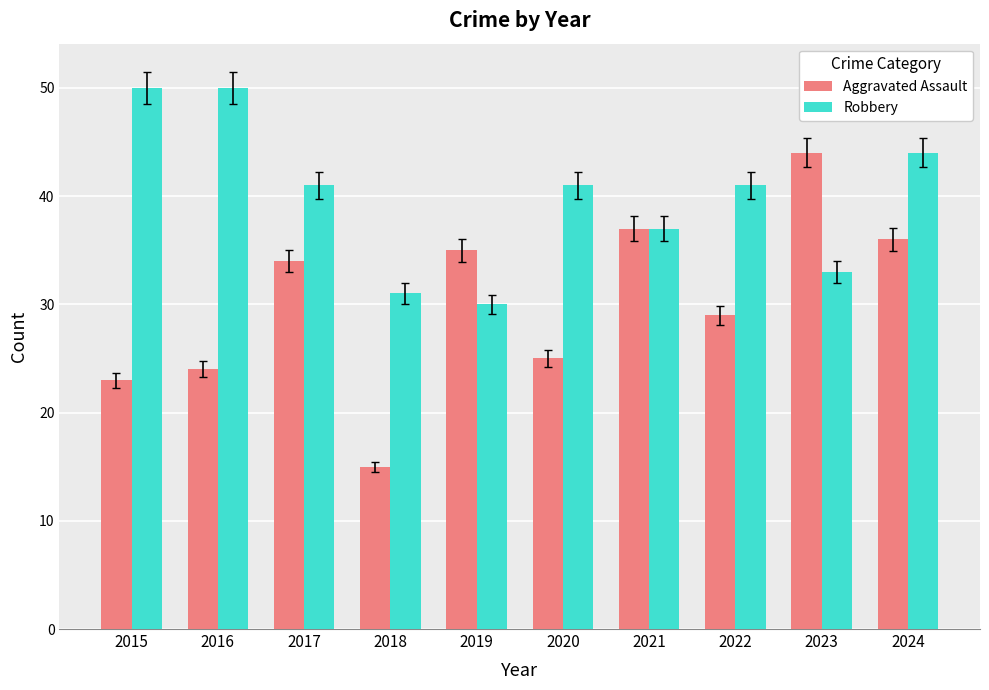

What is the difference between the second highest and minimum values in the Robbery series?

20